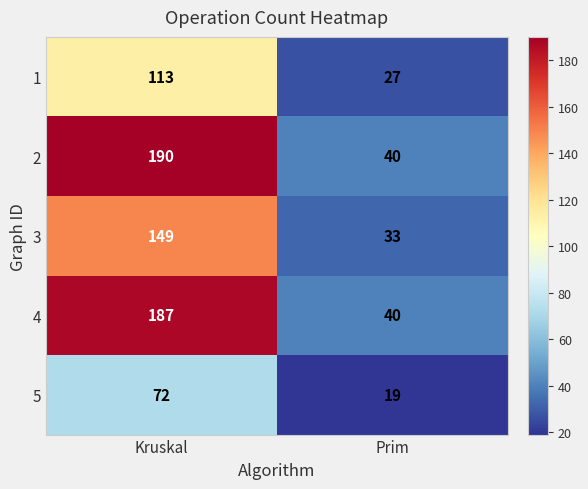

What is the total value across all series at Kruskal?

711